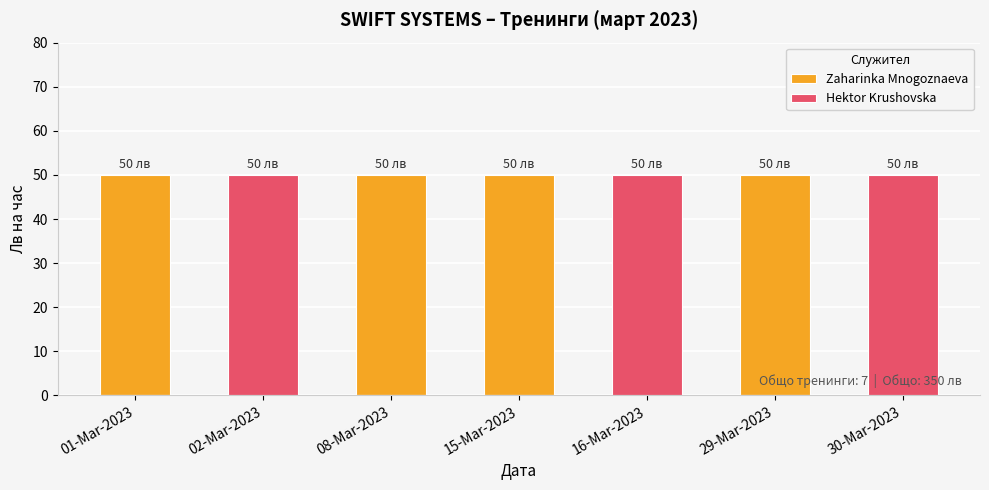

Which label corresponds to the largest value in the chart?

01-Mar-2023